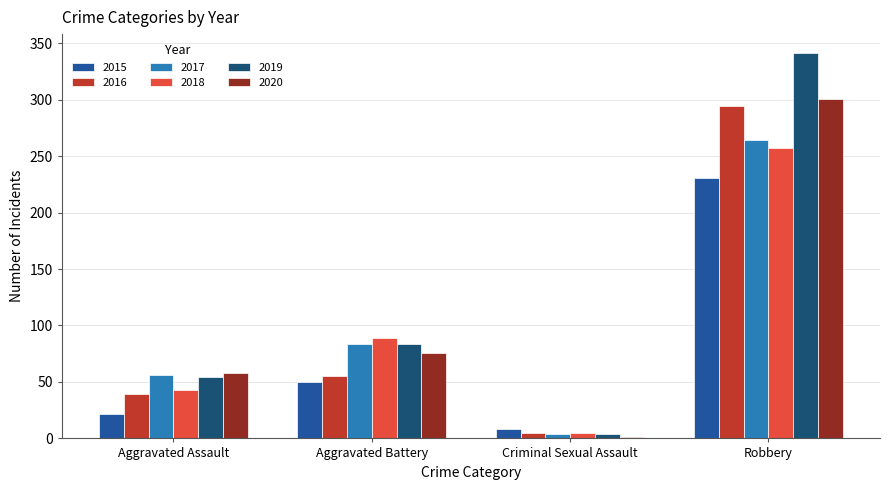

Are the bars grouped side by side (vs. stacked)?

Yes